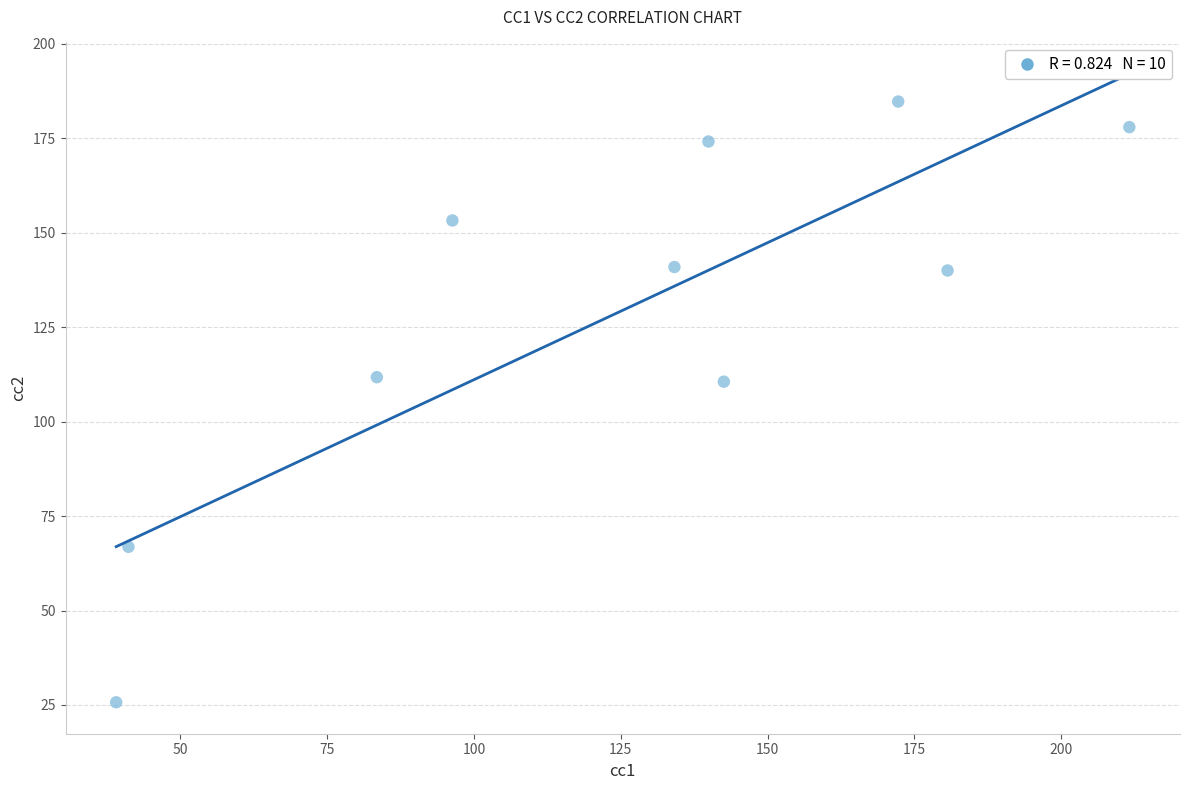

What is the range of Y values (max minus min)?

159.1